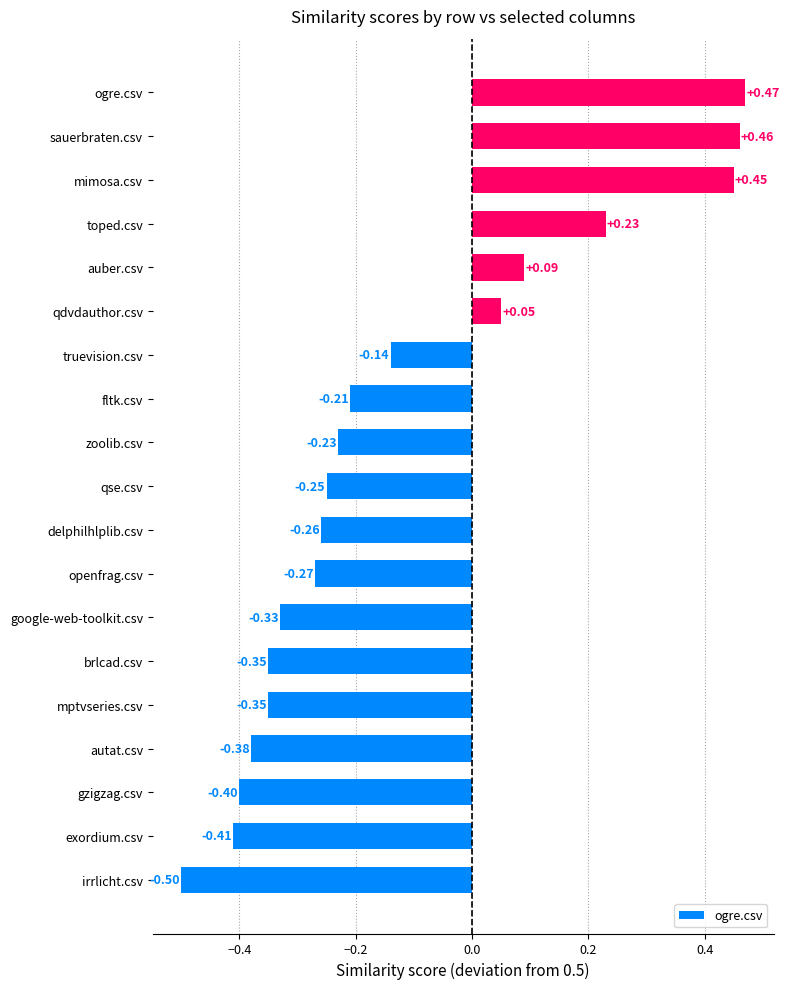

What is the difference between the maximum and minimum values?

1.0